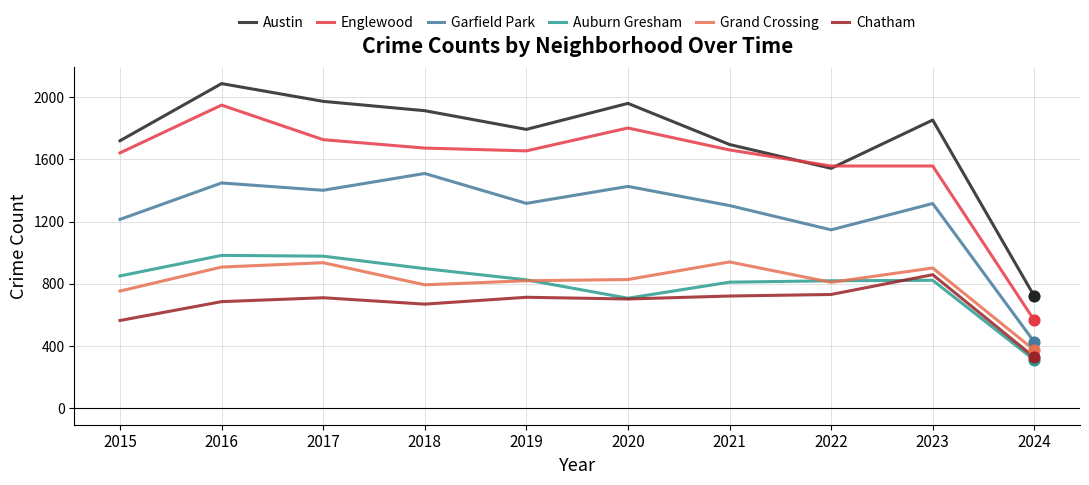

Is the value of Auburn Gresham at 2018 greater than the value of Austin at 2018?

No